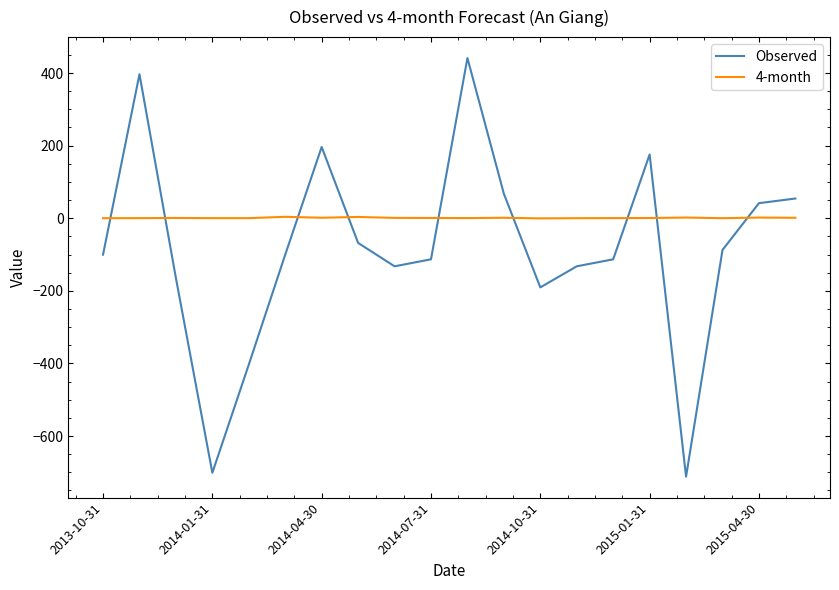

Which series has the largest total across all categories?

4-month